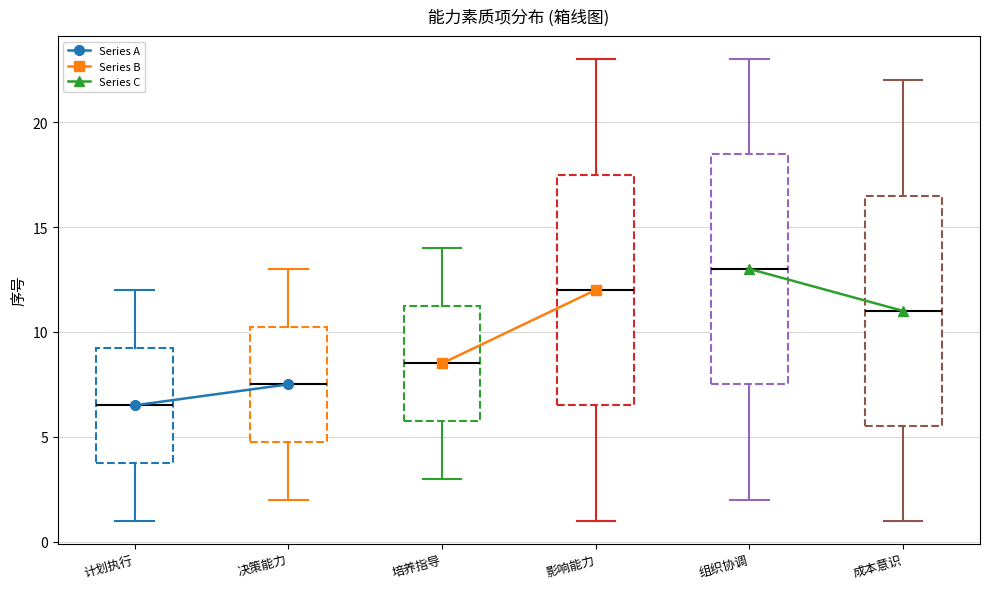

Which box has the highest median line?

组织协调